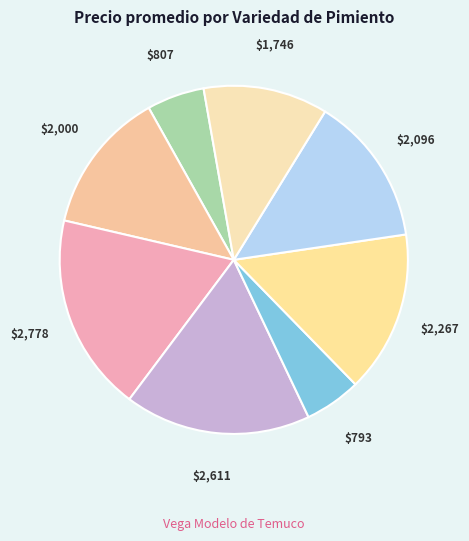

Which category has the biggest portion of the pie?

Cuatro cascos naranjo